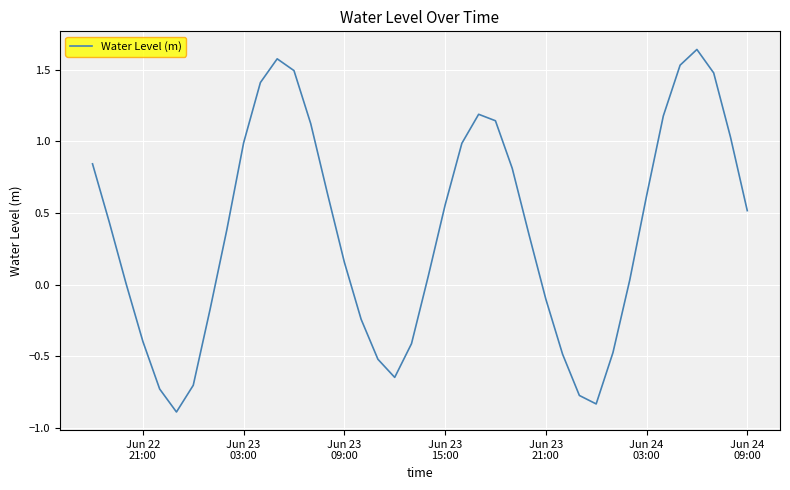

What is the difference between the maximum and minimum values?

2.5